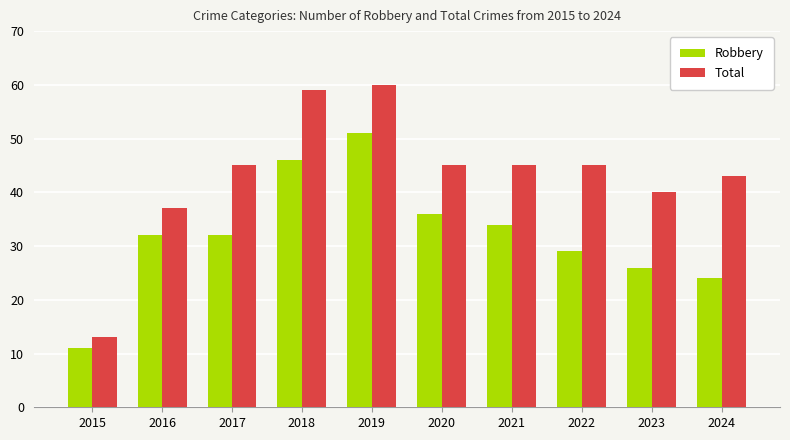

Count the number of categories in the chart.

10